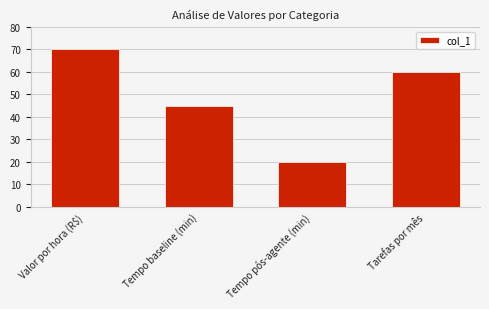

Is it true that the value at Tarefas por mês is 60?

True